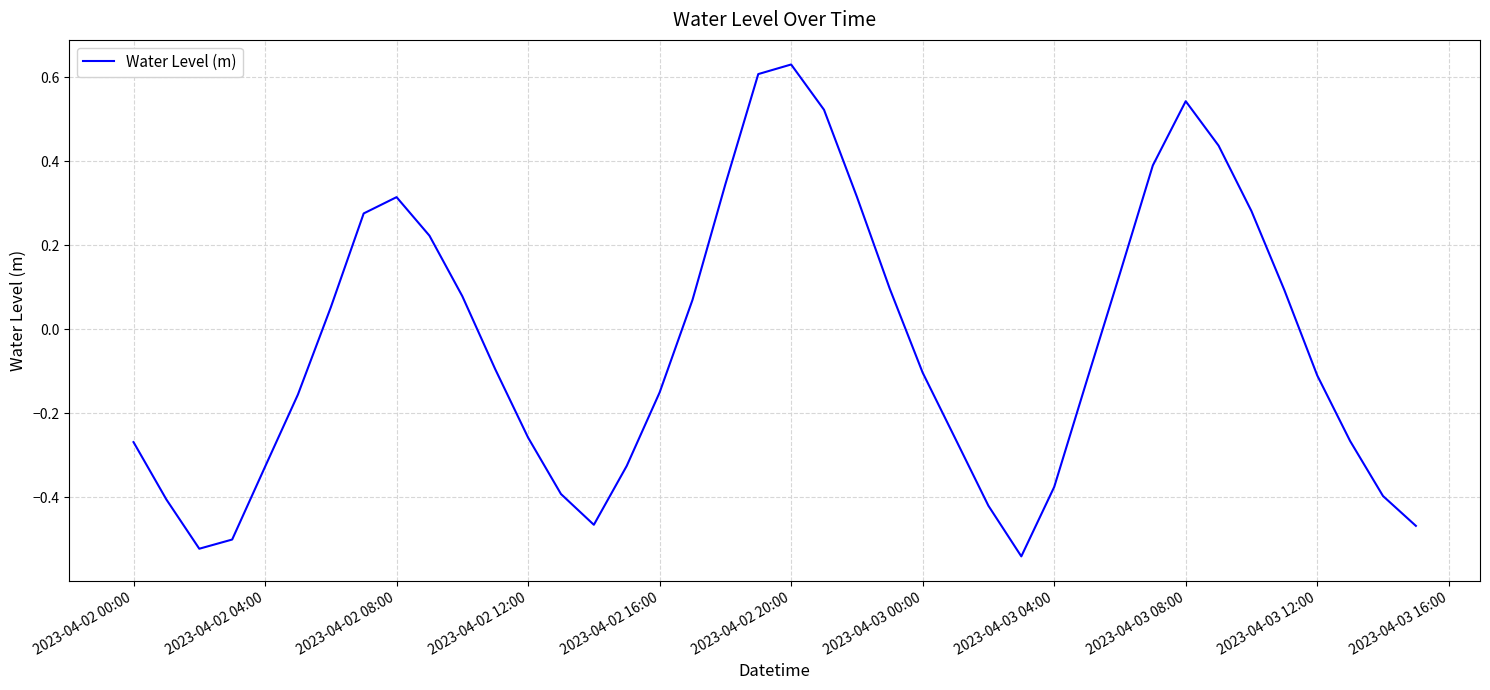

What is the difference between the maximum and minimum values?

1.2